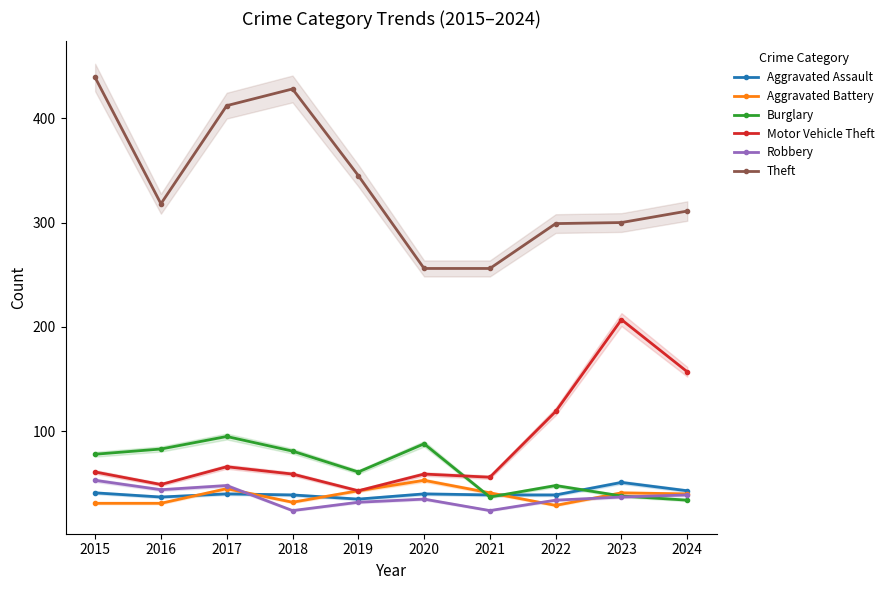

How many values in the Aggravated Assault series are below 40?

5